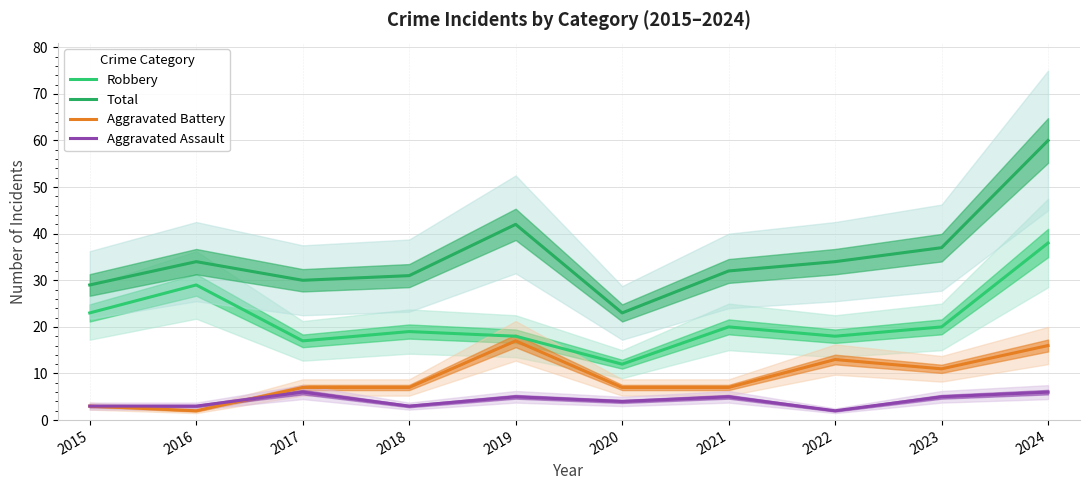

Where is the first local minimum for Total?

2017